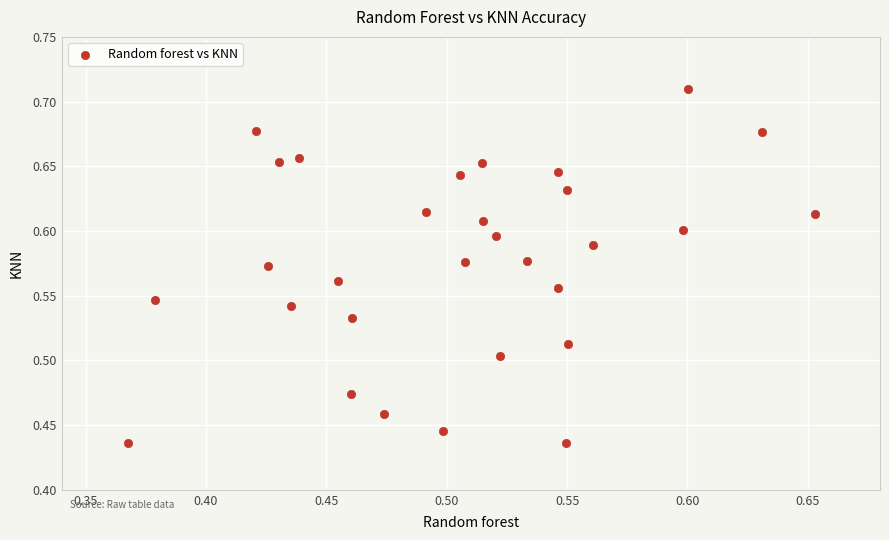

What is the range of X values (max minus min)?

0.3